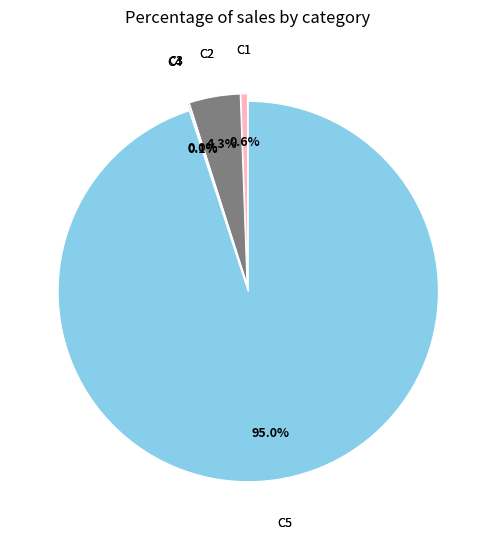

How many slices are in this pie chart?

5